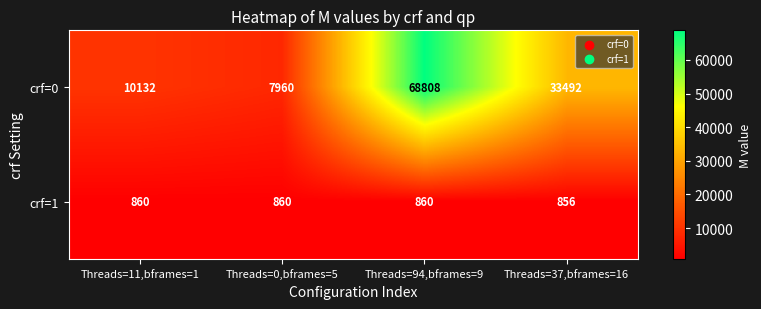

Which series has the largest total across all categories?

crf=0